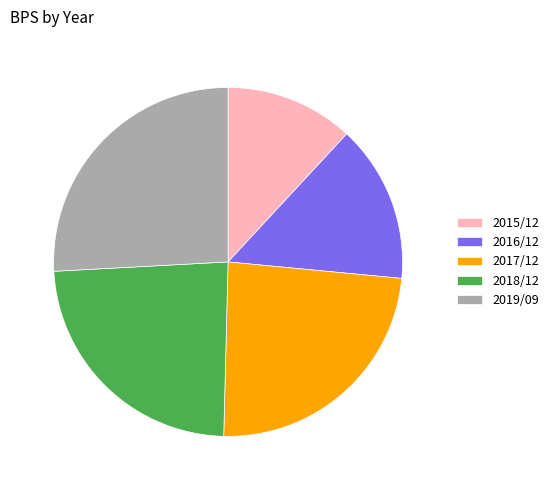

Which has a higher value, 2016/12 or 2019/09?

2019/09